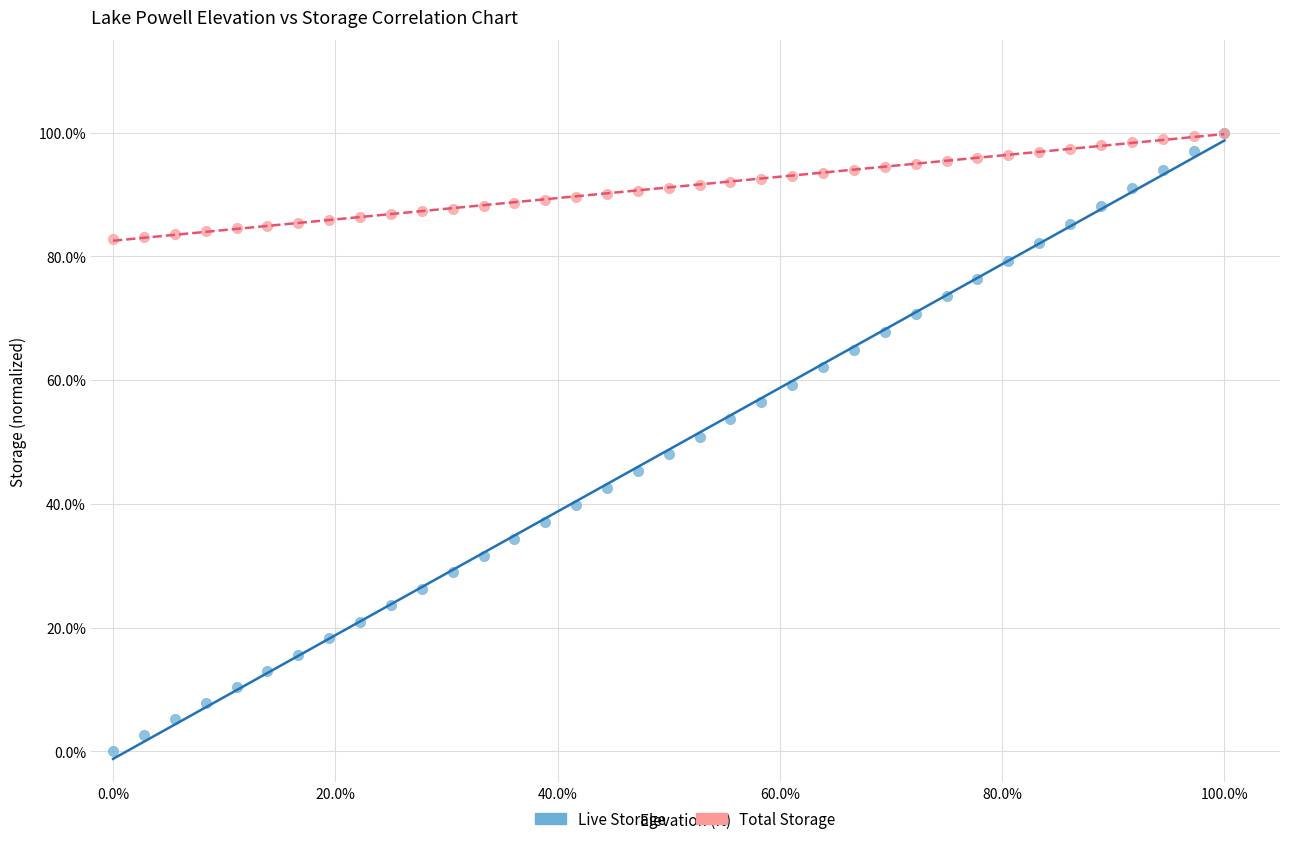

What are all the series names shown in the legend?

Live Storage, Total Storage